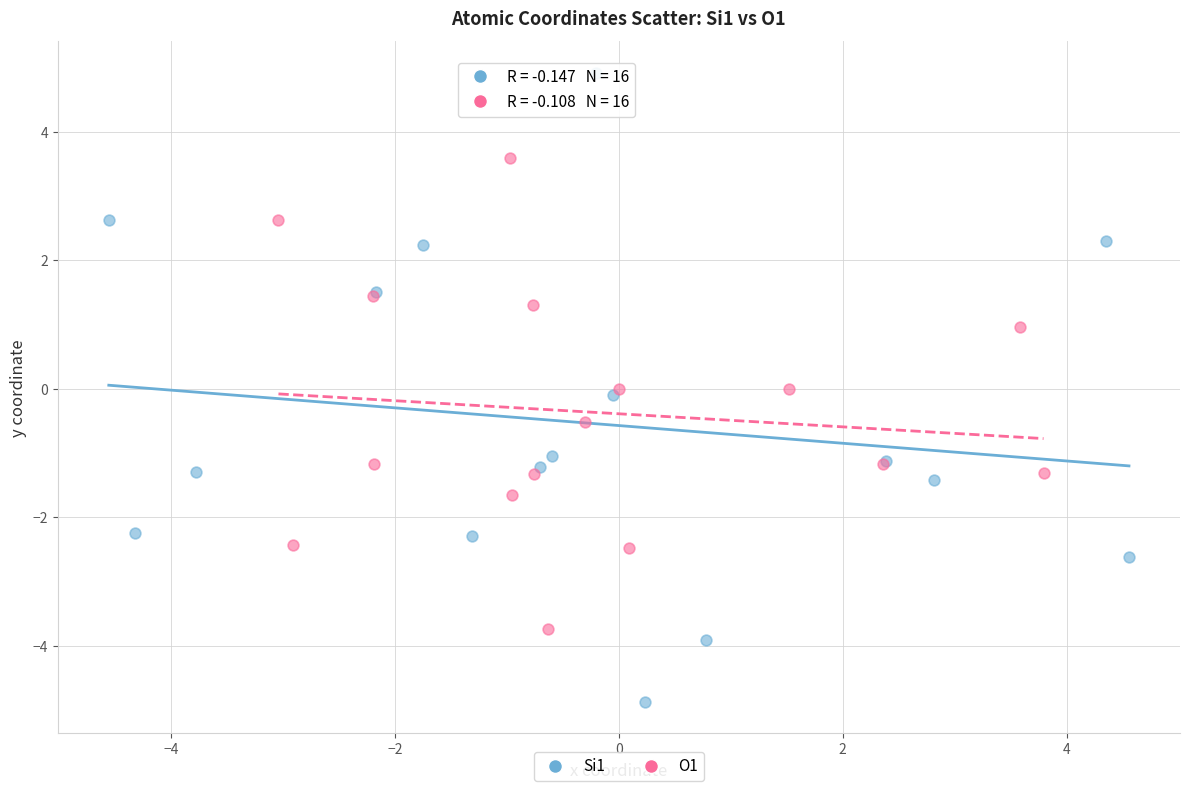

Which series contains the highest Y value?

Si1